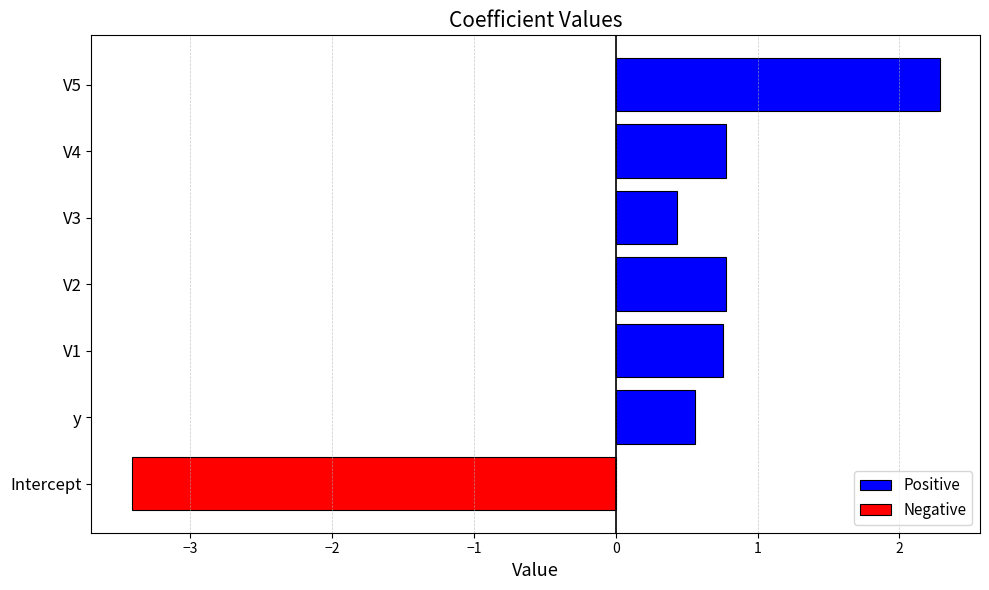

What is the maximum value shown in the chart?

2.3